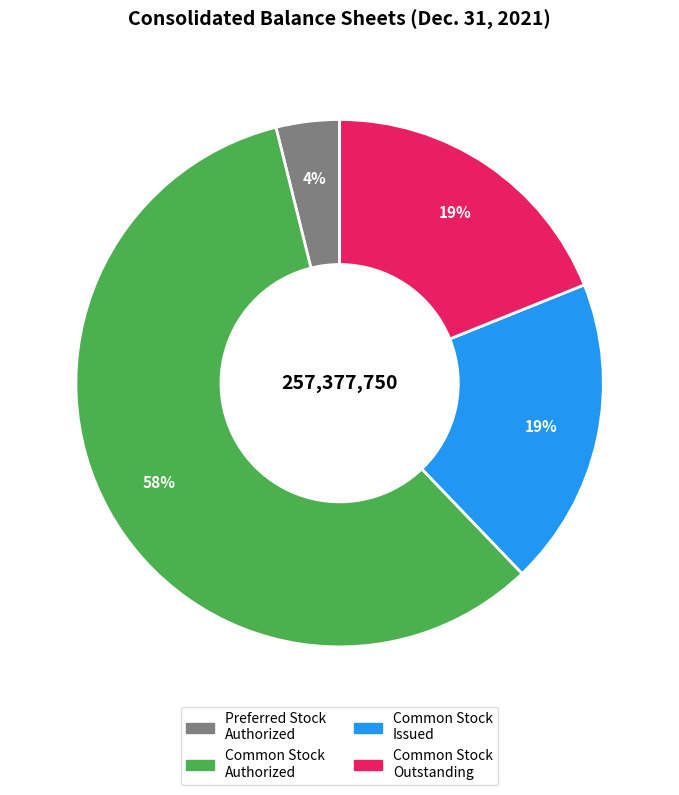

Count the number of slices in the pie.

4